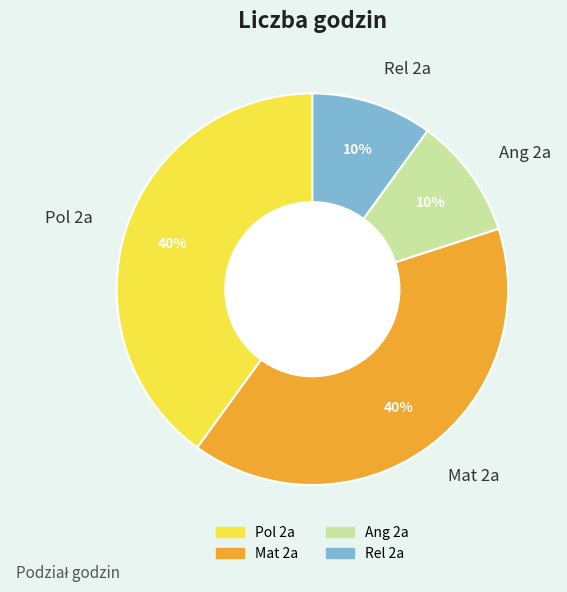

Does any single category account for the majority?

No